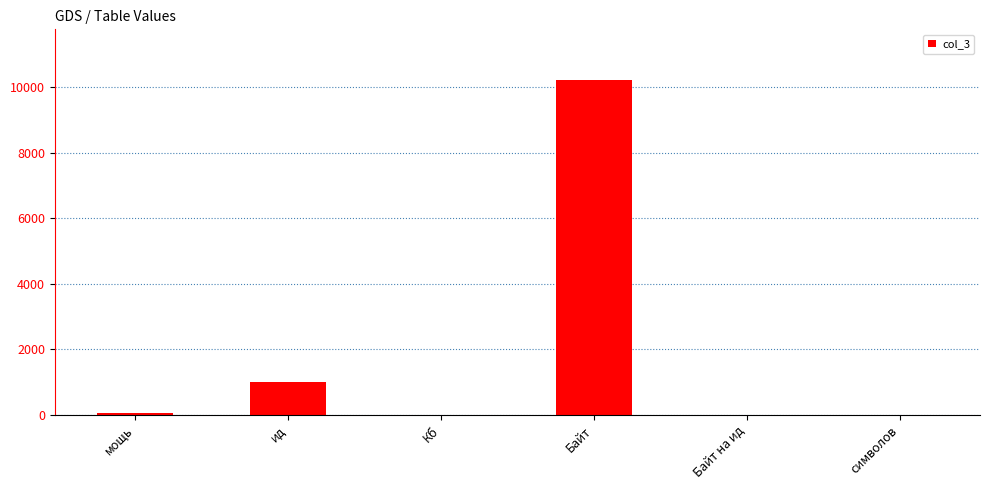

What is the sum of all values?

11335